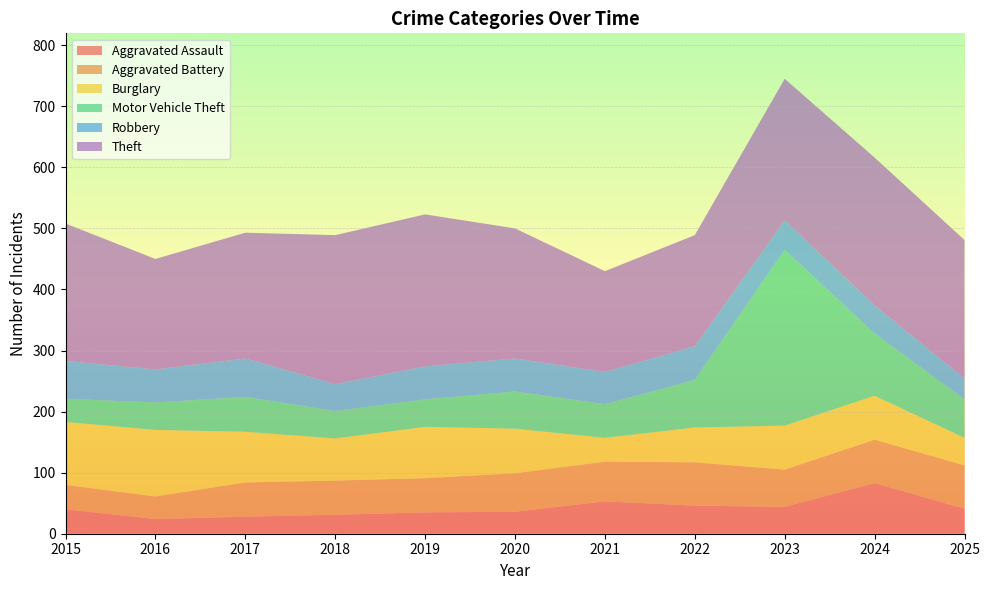

Reading left to right, what are all the values shown in this chart?

Aggravated Assault: 40	24	28	31	35	36	53	46	44	83	41
Aggravated Battery: 40	37	56	56	56	63	65	71	61	71	71
Burglary: 103	109	83	69	84	73	39	57	72	72	45
Motor Vehicle Theft: 38	45	57	45	45	61	55	78	288	102	63
Robbery: 62	54	63	44	54	54	53	55	48	46	34
Theft: 225	181	206	244	249	213	165	182	232	242	227